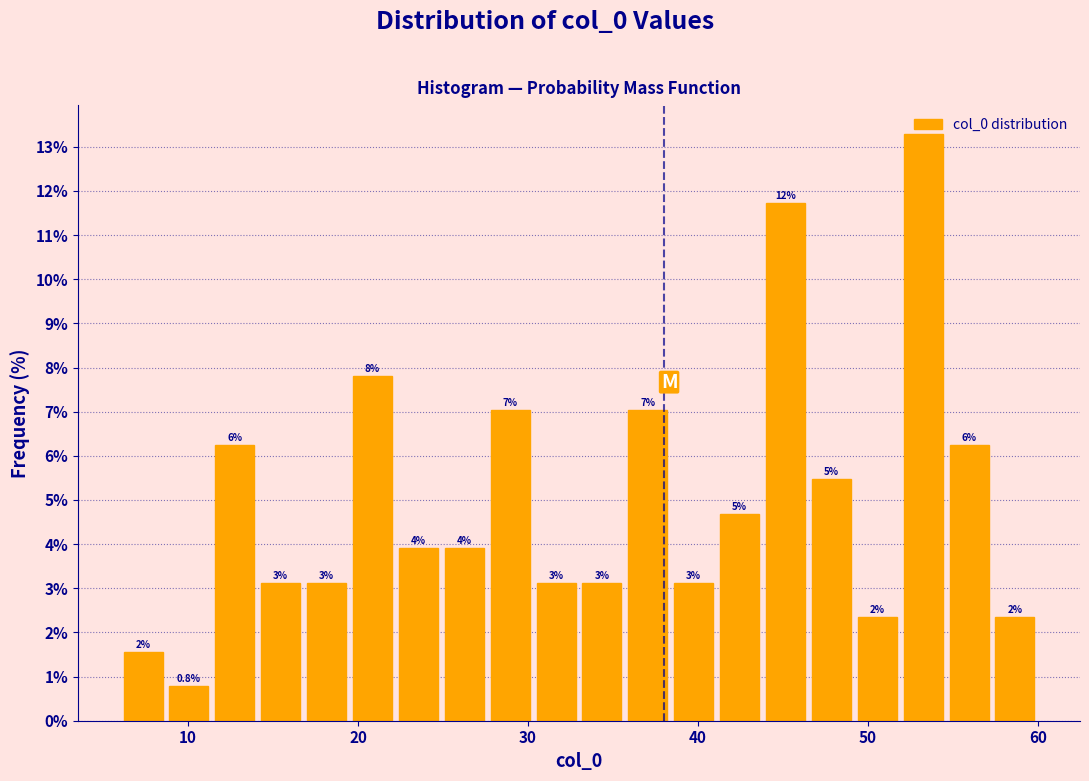

Around what value on the x-axis is the tallest bar? Give the approximate position of its centre, as read against the axis.

53